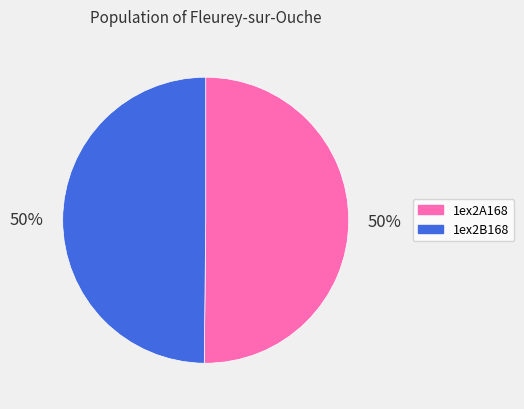

Combined, do 1ex2B168 and 1ex2A168 account for over 50%?

Yes